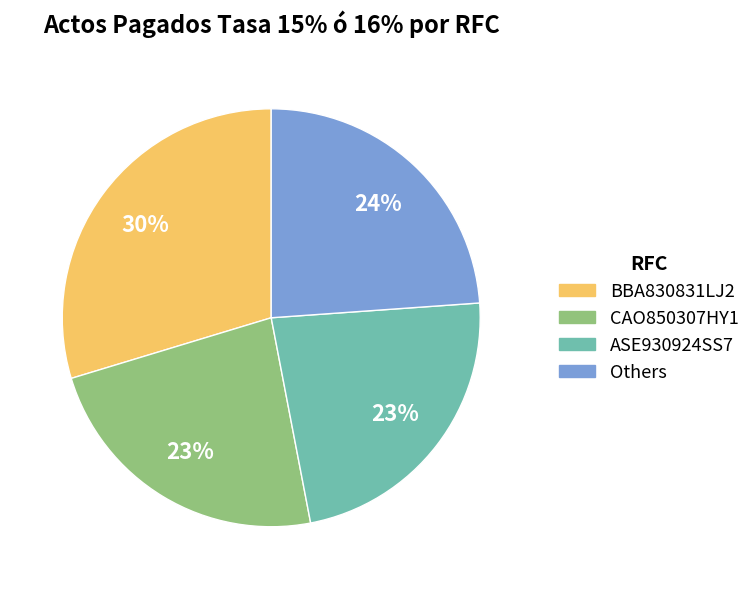

To the nearest percent, what is the difference between the largest and smallest slice percentages?

7%